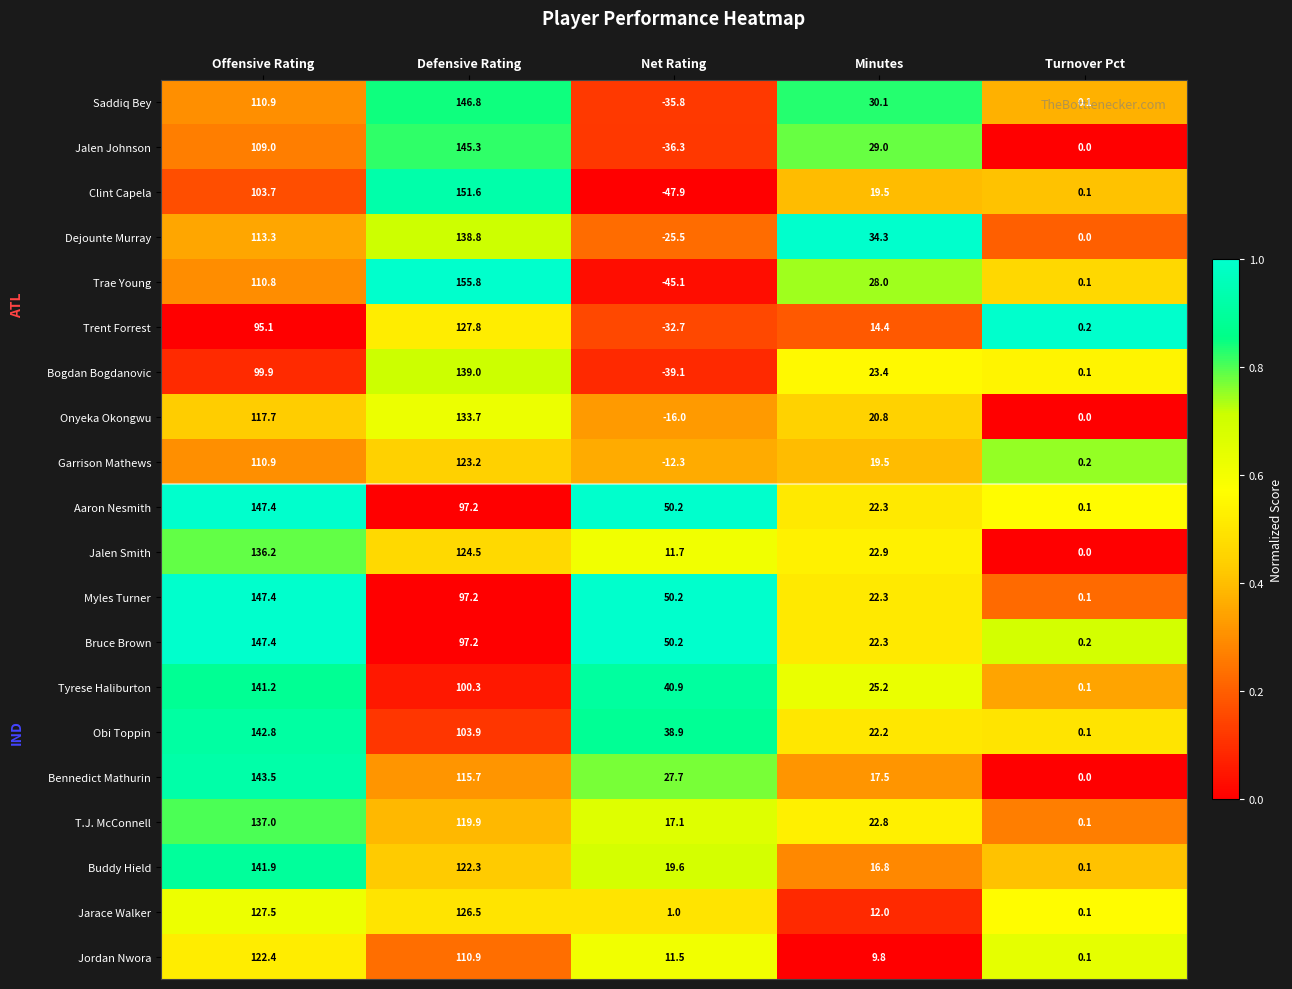

The value of Tyrese Haliburton at Offensive Rating is 85.4. True or false?

False